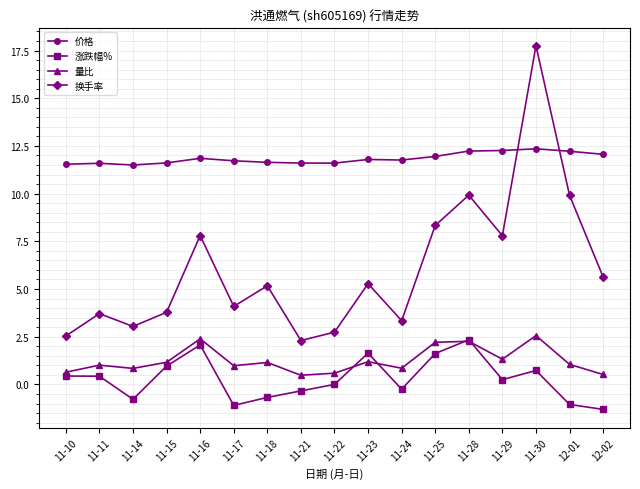

What is the minimum value for 价格?

11.5